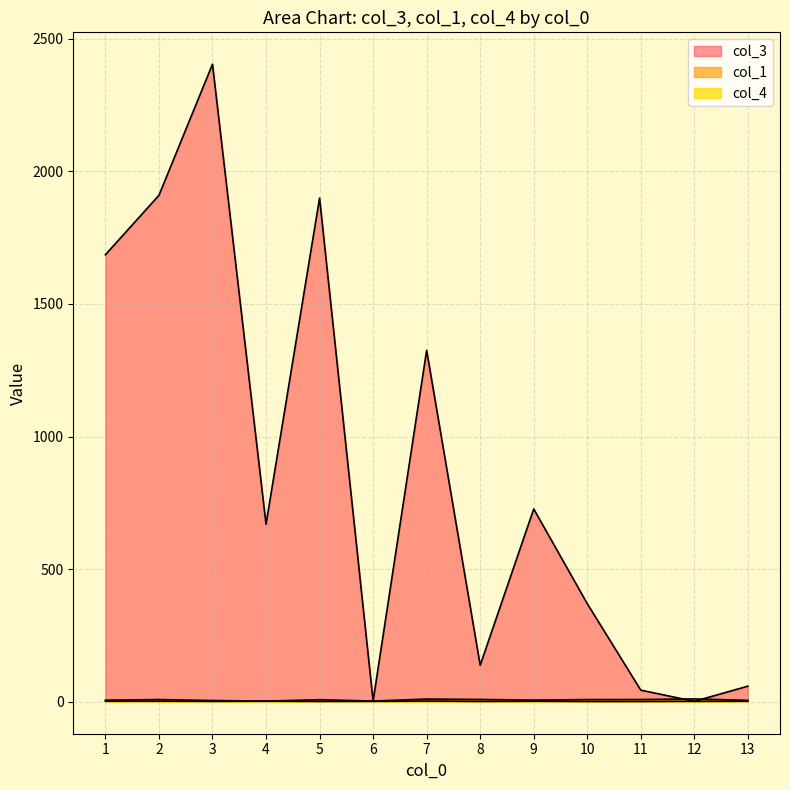

How many lines are shown in the chart?

3